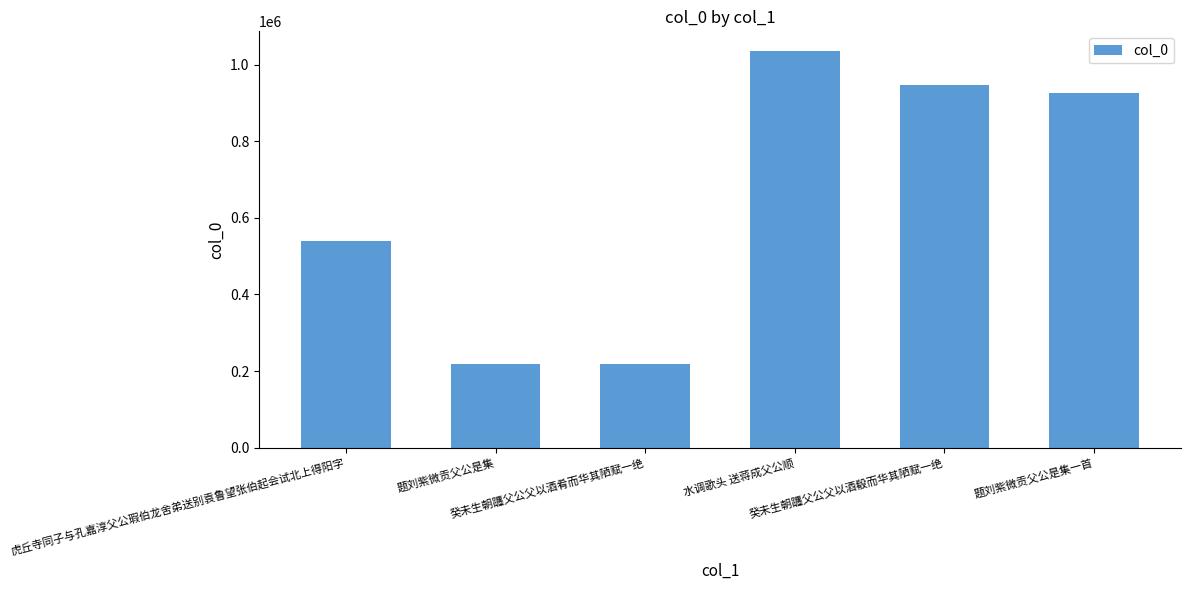

Which has a higher value, 题刘紫微贡父公是集 or 水调歌头 送蒋成父公顺?

水调歌头 送蒋成父公顺